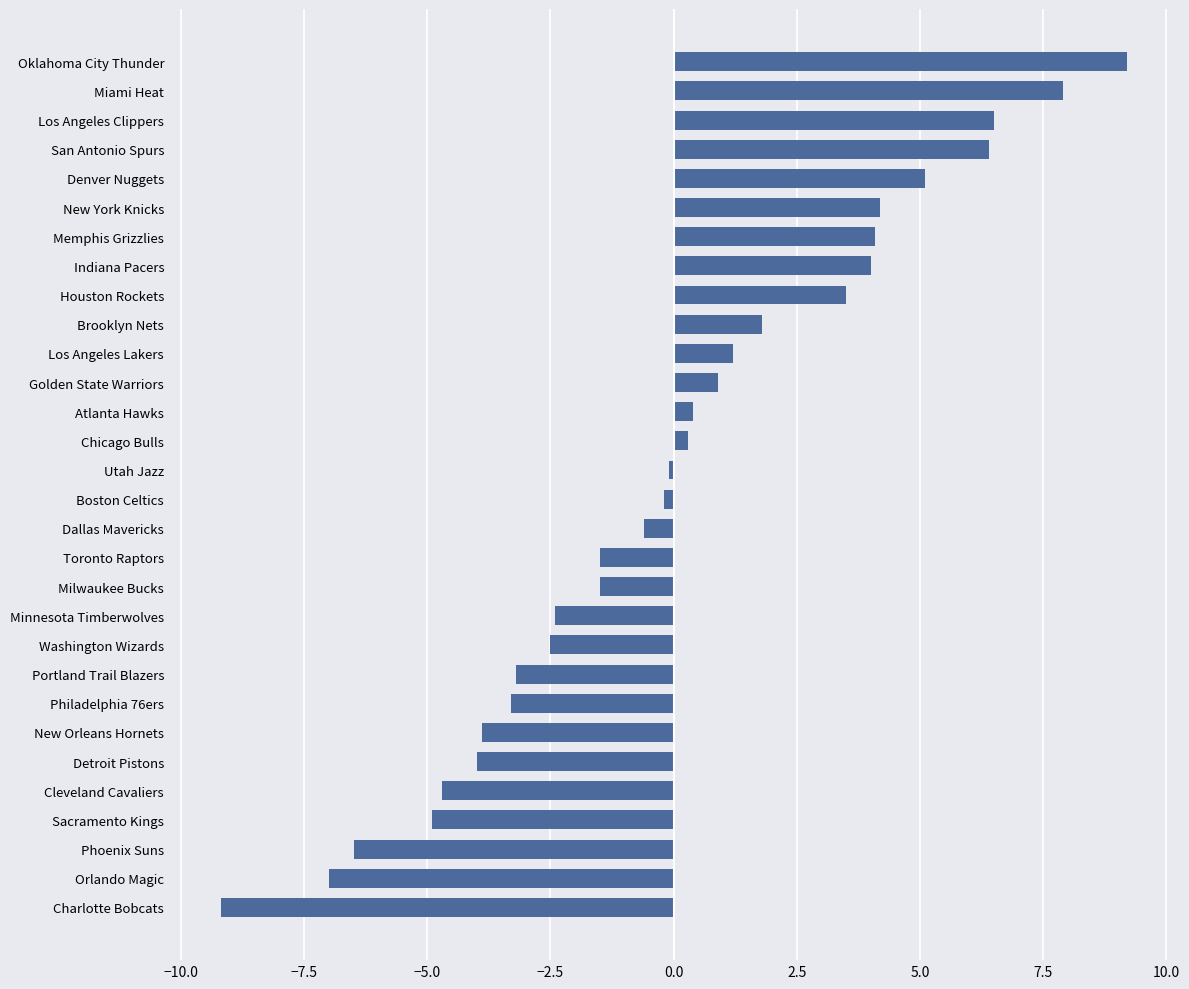

How many bars are there in total?

30